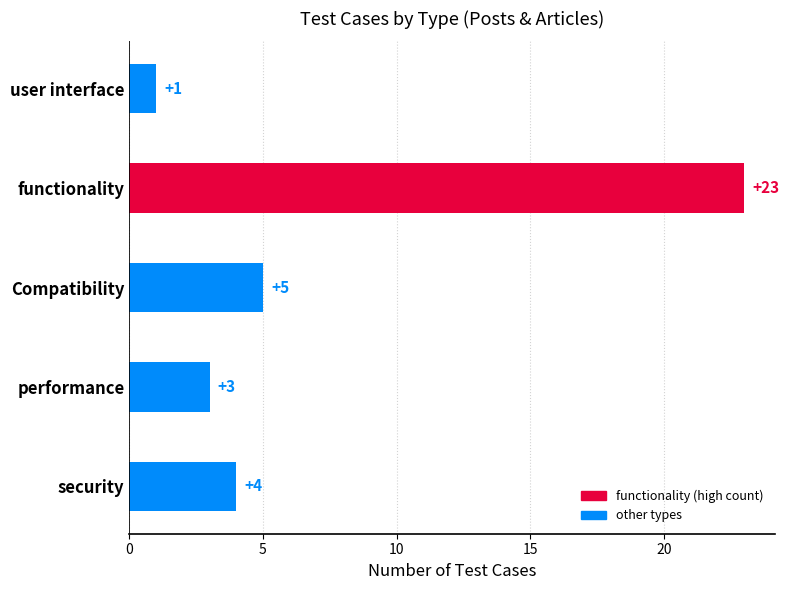

Is it true that the value at user interface is 1?

True